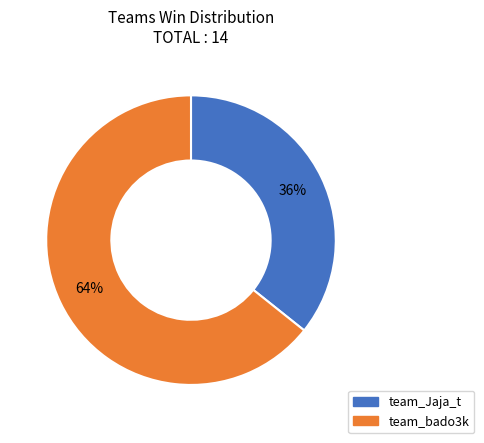

Count the number of slices in the pie.

2